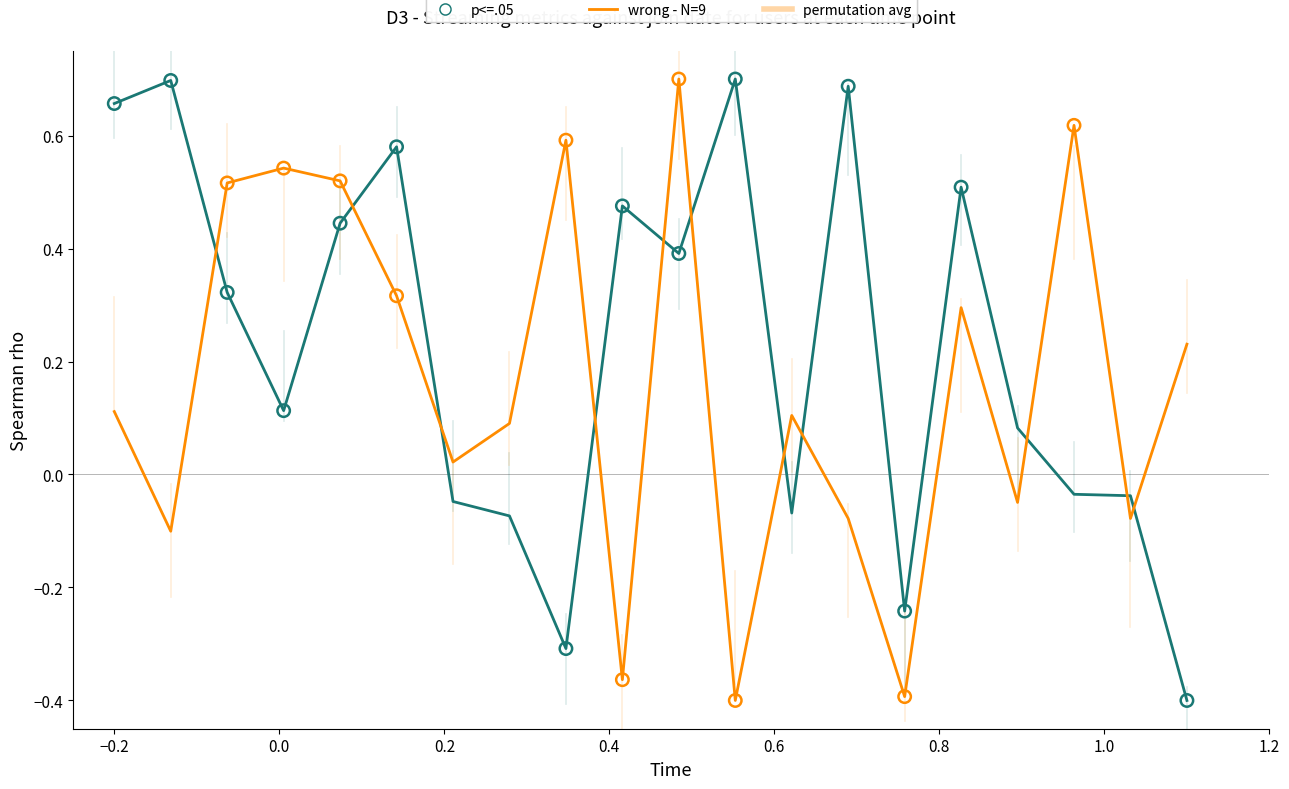

What is the difference between the maximum and minimum values in the wrong - N=9 series?

1.1